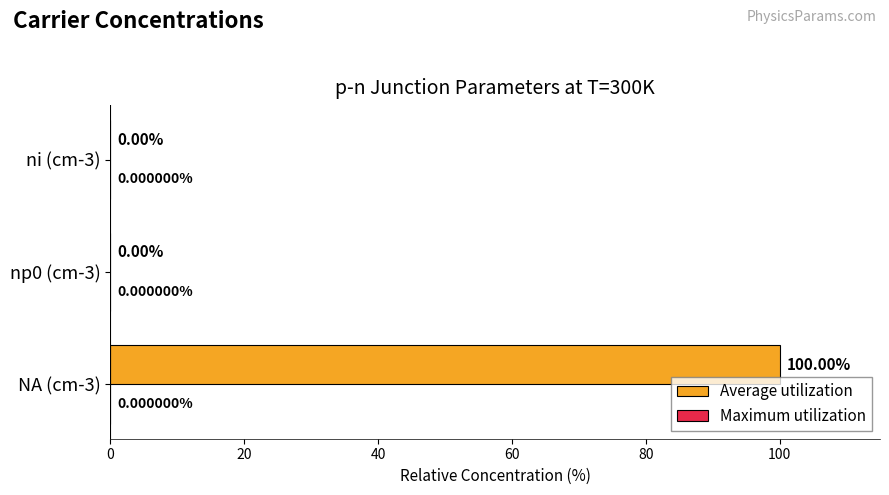

Which series has the largest total across all categories?

Average utilization